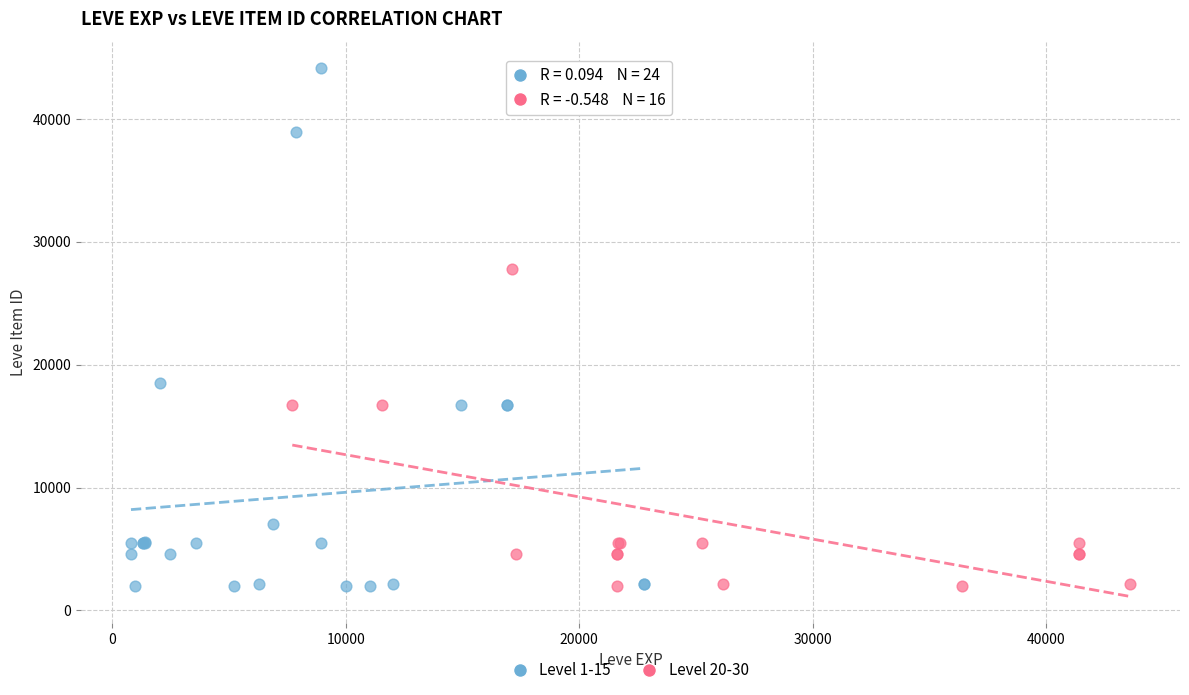

Which series reaches the maximum Y coordinate?

Level 1-15